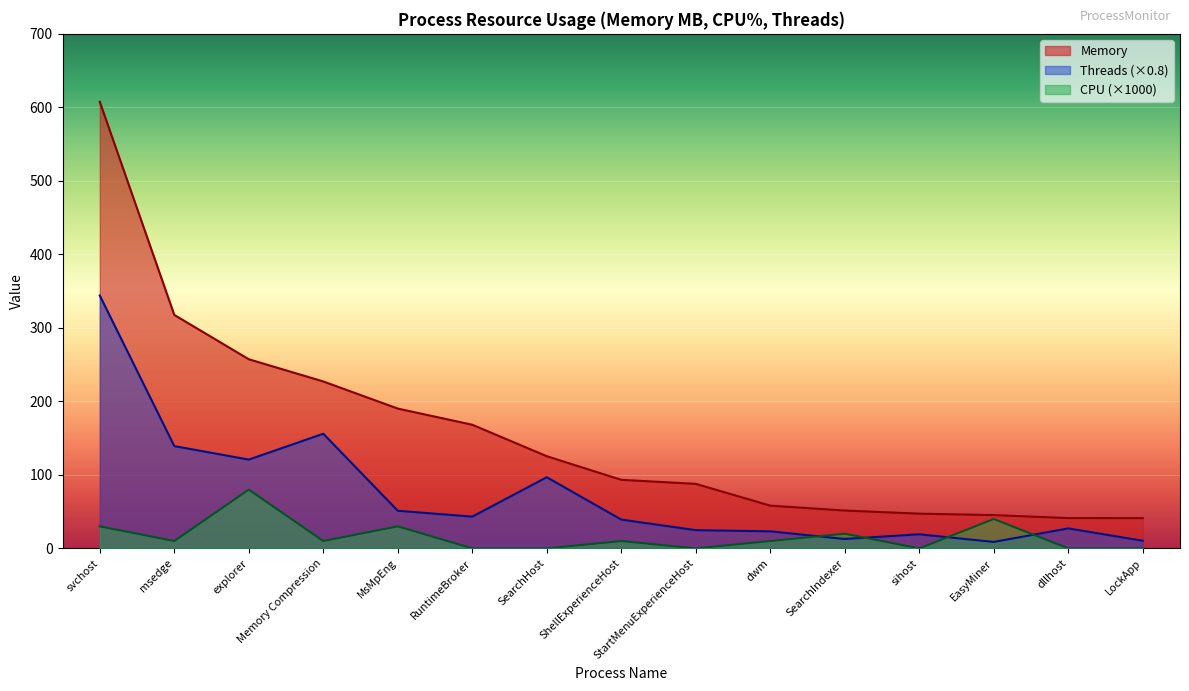

How many distinct data groups are displayed?

3